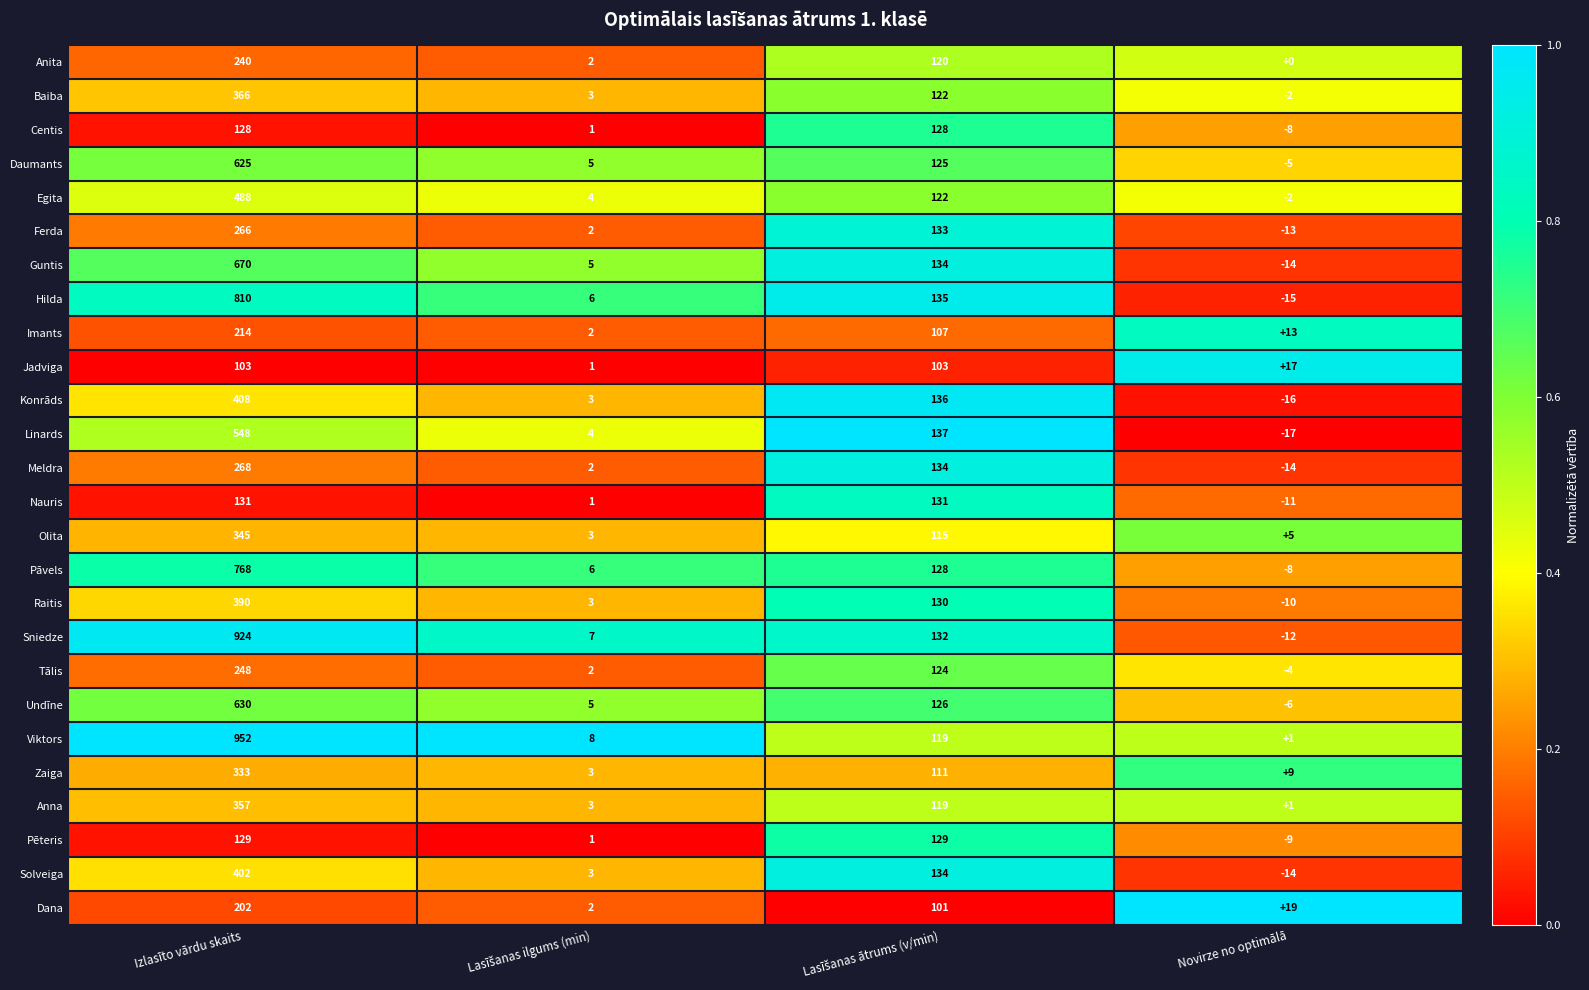

List the series in order of their peak value, lowest first.

Jadviga, Centis, Pēteris, Nauris, Dana, Imants, Anita, Tālis, Ferda, Meldra, Zaiga, Olita, Anna, Baiba, Raitis, Solveiga, Konrāds, Egita, Linards, Daumants, Undīne, Guntis, Pāvels, Hilda, Sniedze, Viktors